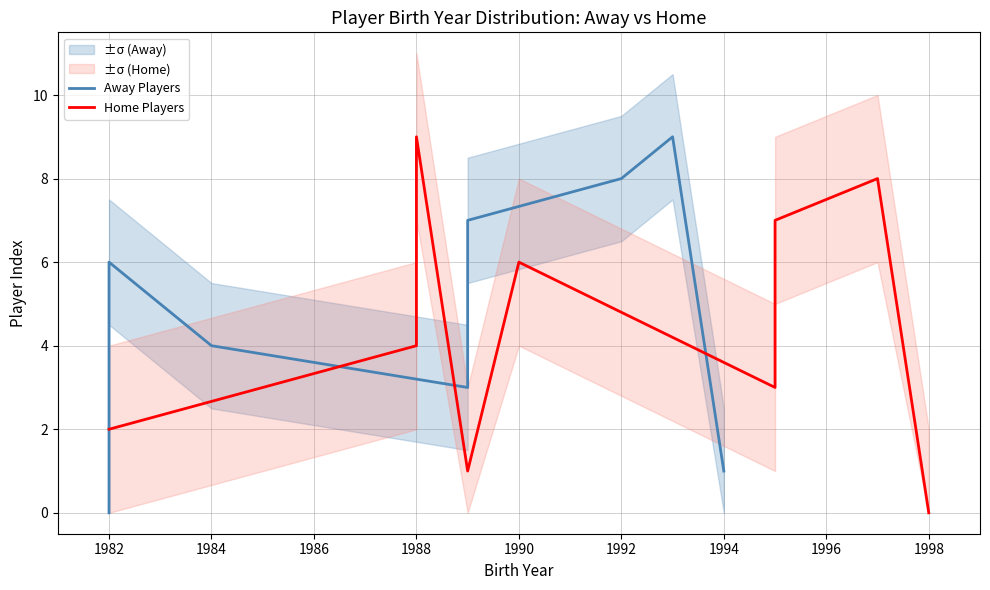

Which series changed the most between 1982 and 1984?

Away Players